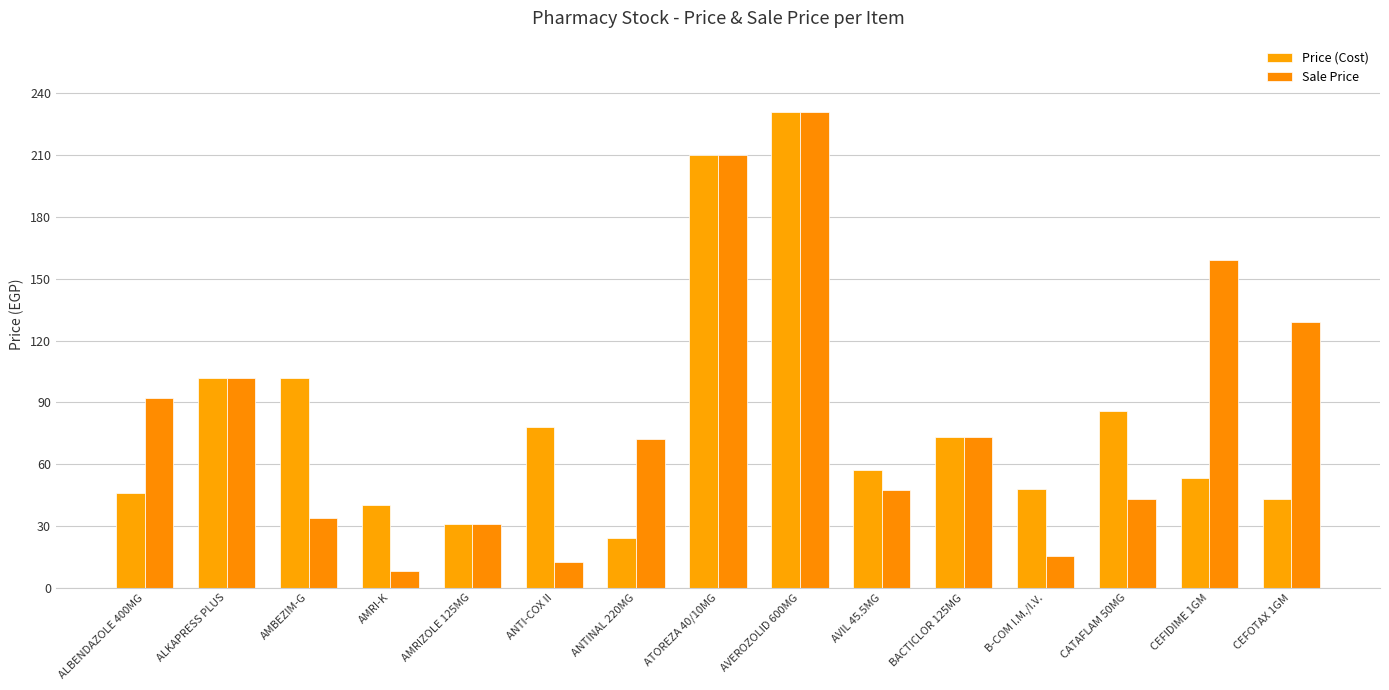

Which series has the largest total across all categories?

Sale Price